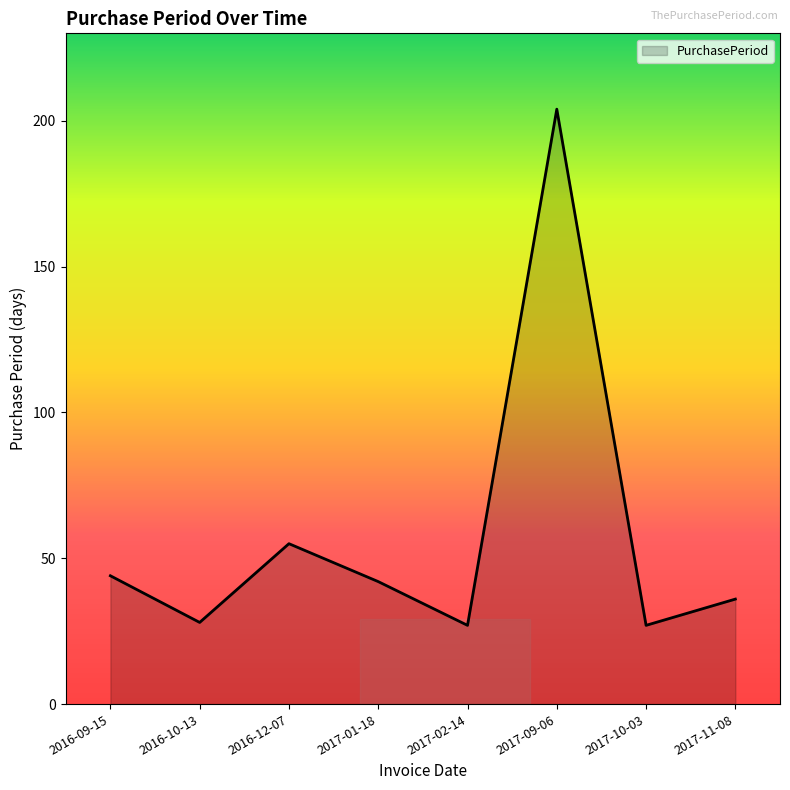

Does the chart have visible grid lines?

No